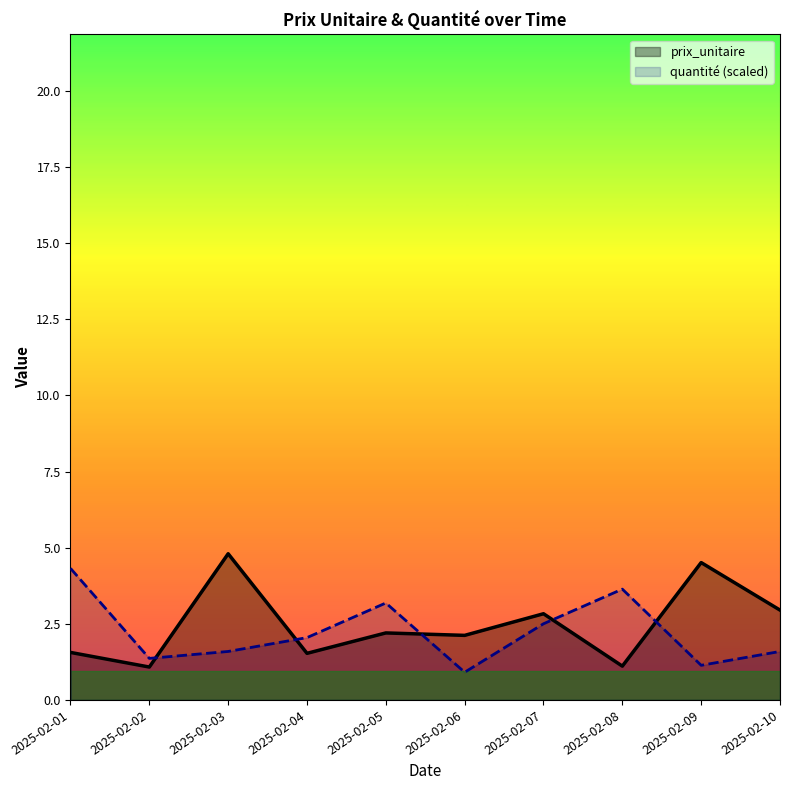

Which series has the largest range (max minus min)?

prix_unitaire